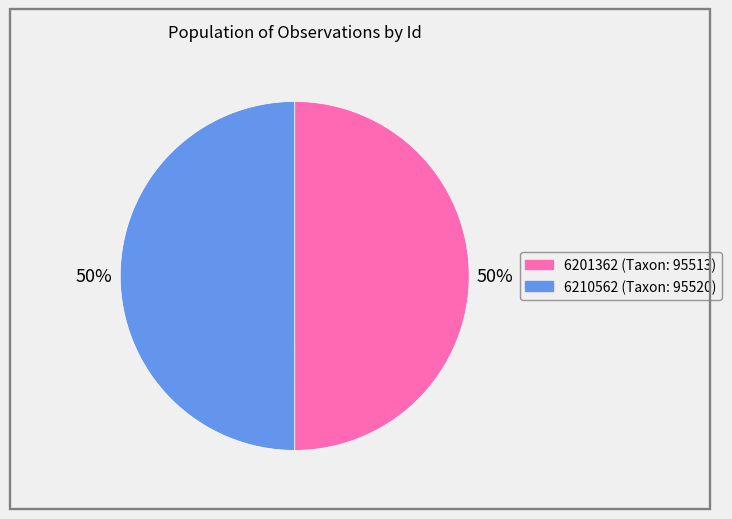

Combined, do 6201362 and 6210562 account for over 50%?

Yes